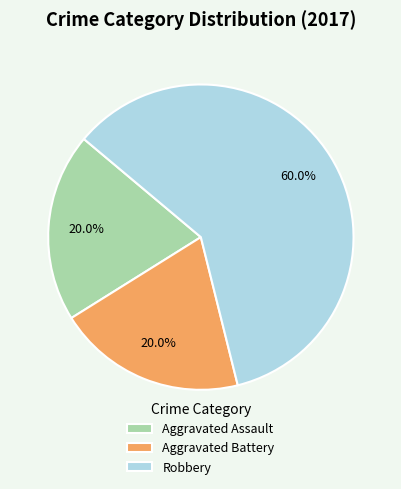

Which category has the biggest portion of the pie?

Robbery